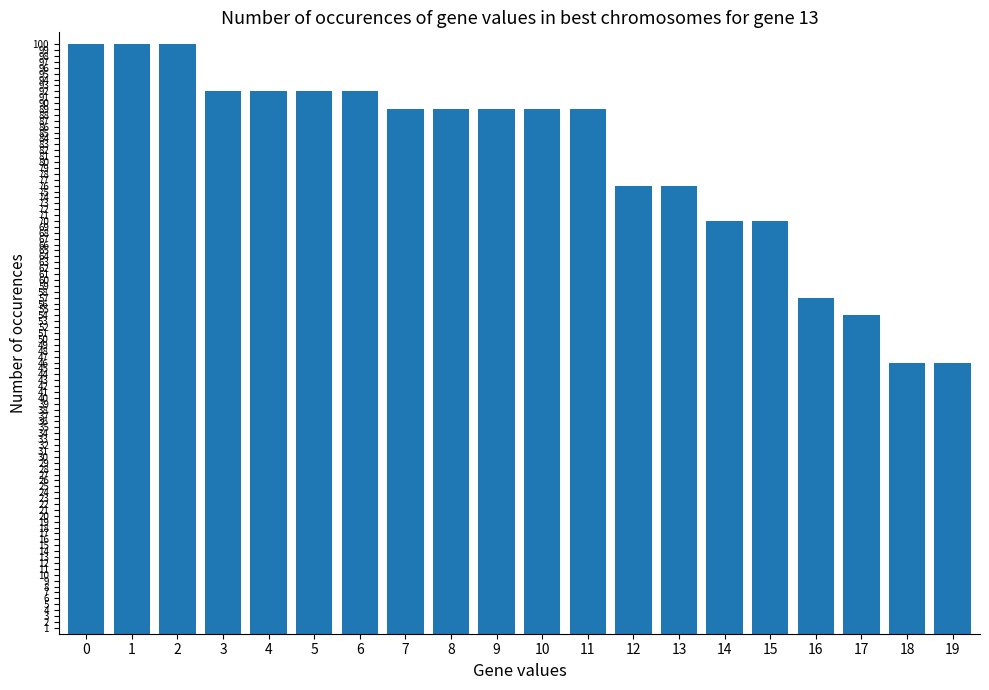

What is the maximum value shown in the chart?

100